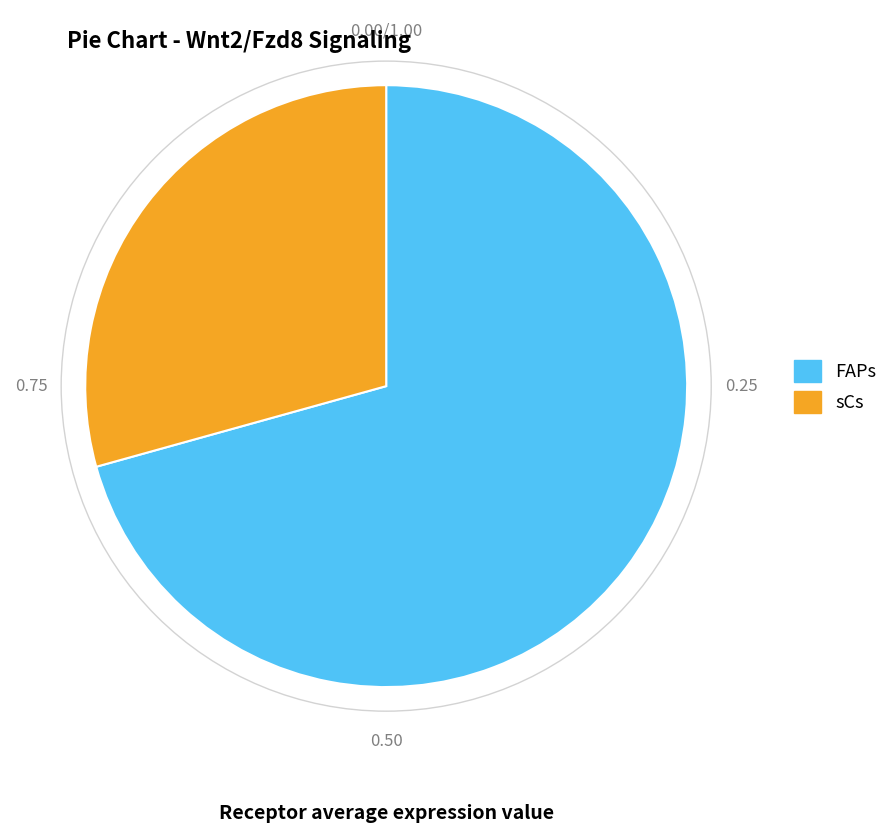

What is the smallest slice in the pie chart?

sCs